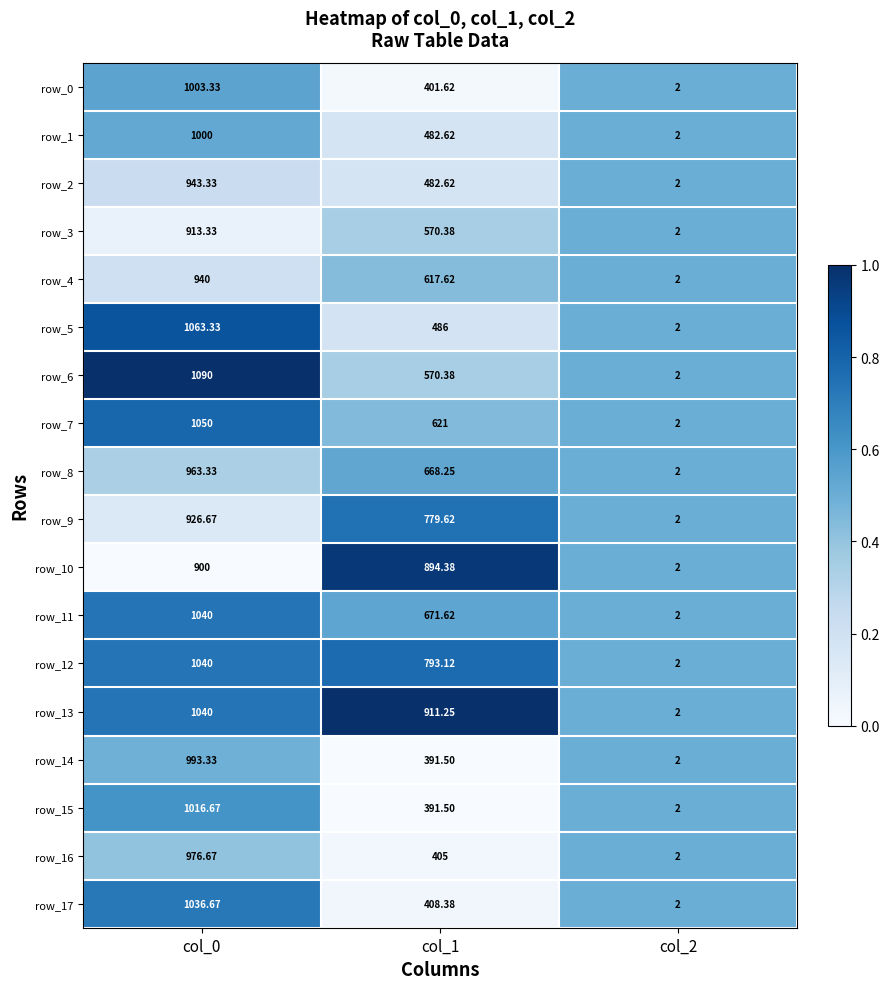

Is the value of row_17 at col_2 greater than the value of row_14 at col_1?

No